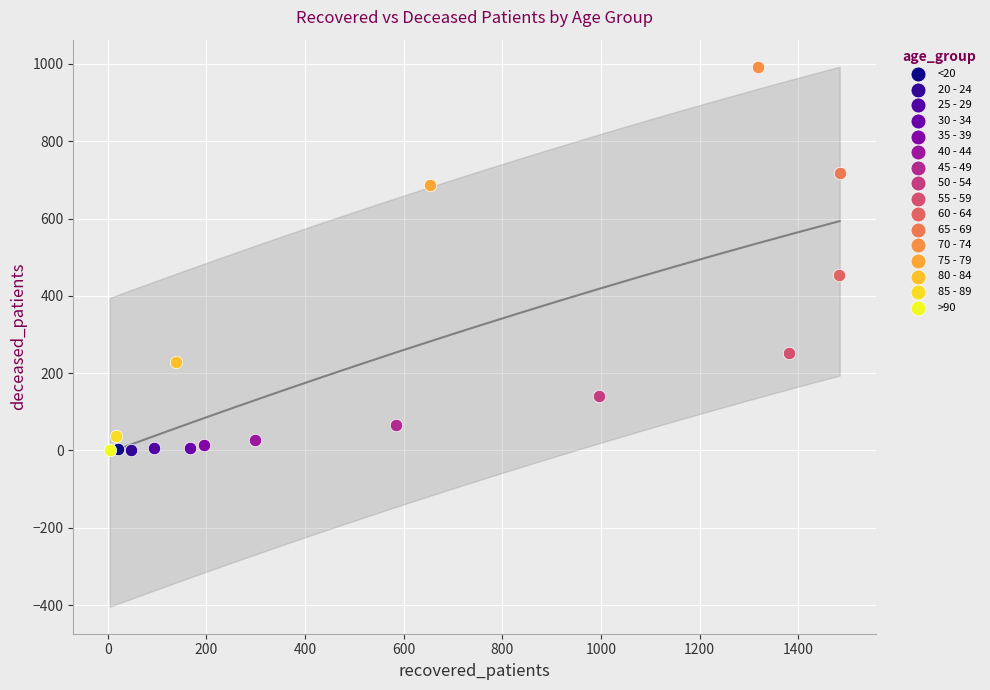

What are all the series names shown in the legend?

<20, 20 - 24, 25 - 29, 30 - 34, 35 - 39, 40 - 44, 45 - 49, 50 - 54, 55 - 59, 60 - 64, 65 - 69, 70 - 74, 75 - 79, 80 - 84, 85 - 89, >90